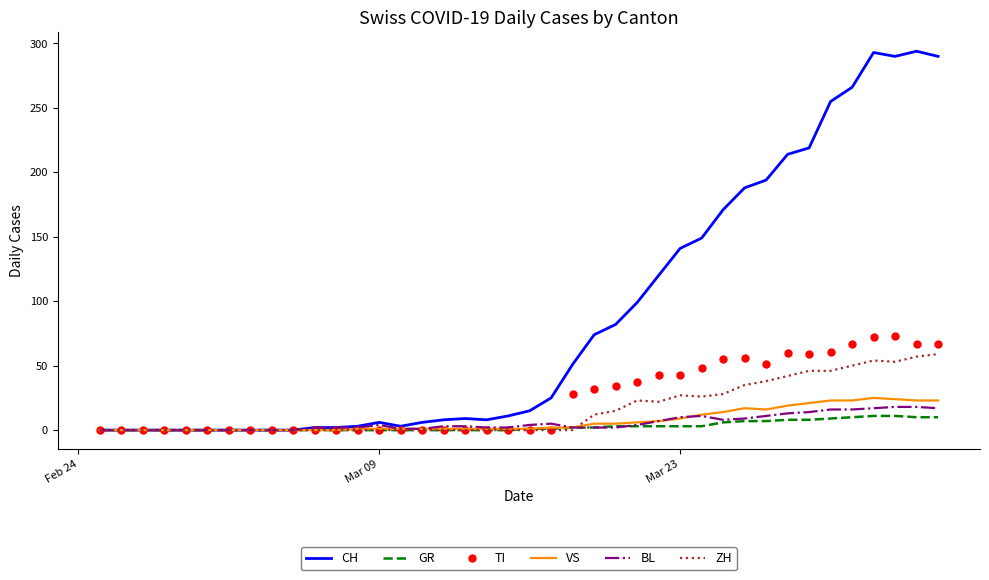

Which series has the largest range (max minus min)?

CH